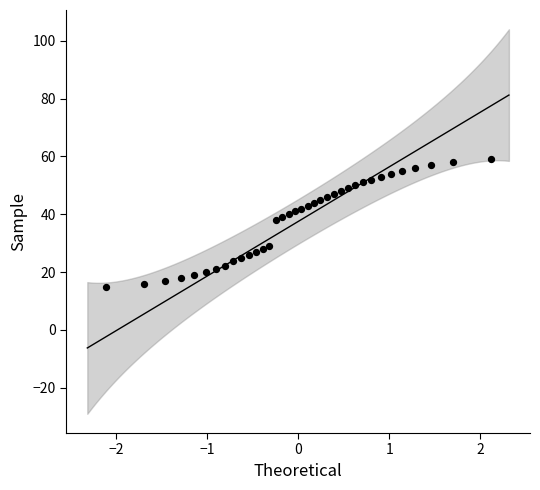

What is the range of Y values (max minus min)?

44